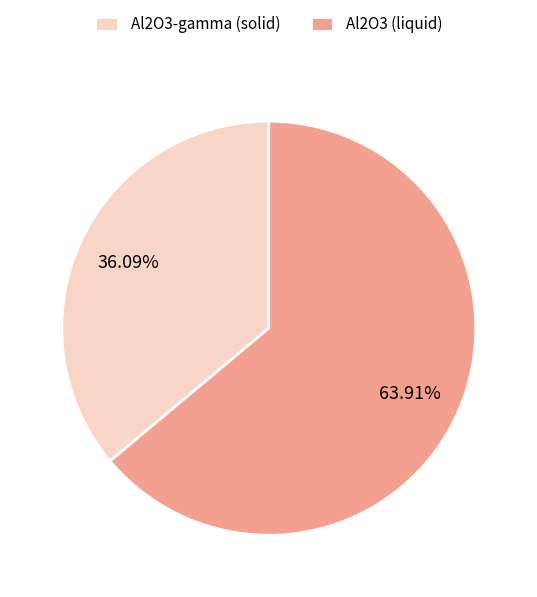

Which has a higher value, Al2O3-gamma (solid) or Al2O3 (liquid)?

Al2O3 (liquid)